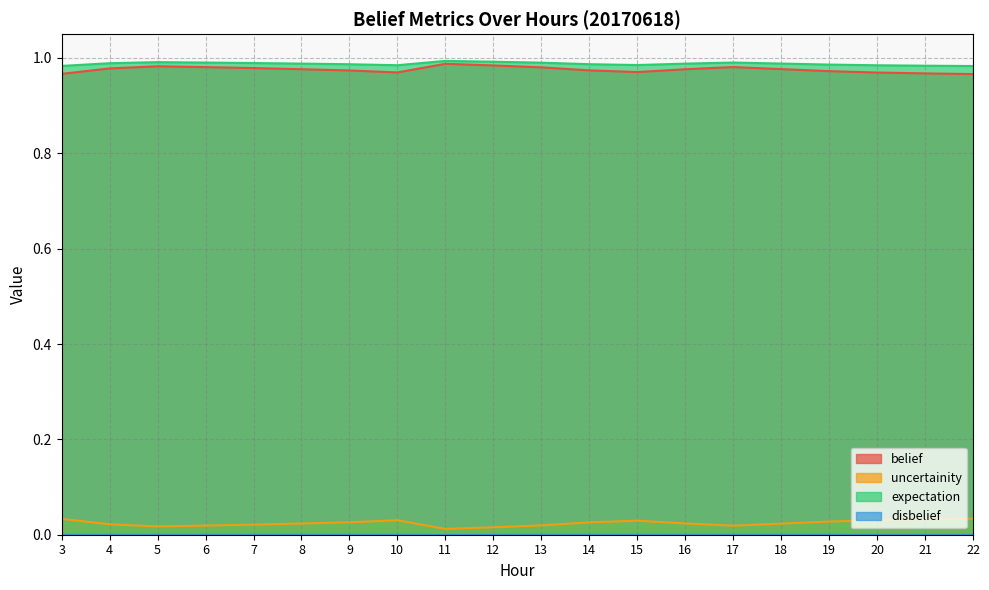

Is the value of belief at 11 greater than the value of uncertainity at 12?

Yes